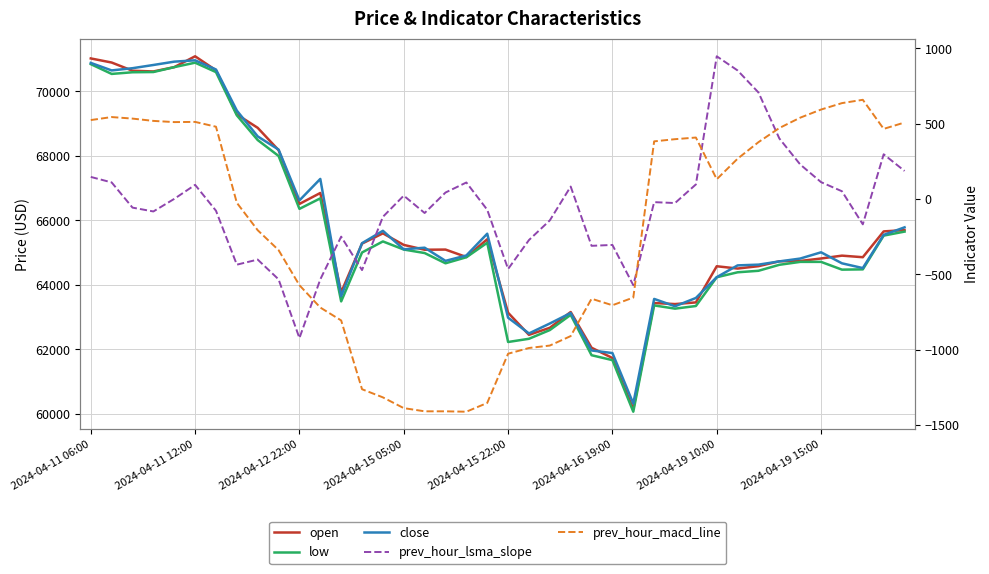

Reading left to right, what are all the values shown in this chart?

open: 71015.3	70888.3	70634.0	70611.5	70744.9	71081.6	70646.7	69279.6	68863.8	68172.2	66504.4	66844.1	63764.3	65274.7	65592.7	65234.1	65084.3	65089.7	64858.9	65409.8	63131.3	62446.1	62664.5	63154.0	62046.6	61727.8	60147.8	63432.5	63400.1	63451.5	64572.5	64501.3	64574.9	64726.6	64736.1	64813.0	64901.5	64852.6	65653.0	65693.2
low: 70838.1	70535.0	70586.5	70593.6	70744.9	70883.2	70591.7	69250.8	68484.7	67992.0	66351.4	66676.9	63482.8	64999.3	65341.8	65090.9	64981.8	64664.4	64851.7	65300.9	62224.3	62323.8	62594.3	63065.6	61814.6	61661.8	60062.9	63358.6	63258.2	63339.8	64231.8	64385.2	64431.8	64617.5	64707.9	64708.0	64467.4	64475.8	65522.7	65646.5
close: 70876.4	70643.7	70712.3	70811.8	70915.4	70956.4	70672.0	69397.9	68597.2	68189.8	66613.7	67279.6	63649.4	65287.5	65671.3	65097.8	65147.7	64739.6	64907.2	65581.1	62977.3	62490.1	62797.6	63122.5	61961.9	61881.3	60316.3	63559.8	63331.9	63589.1	64234.4	64599.3	64622.4	64722.7	64811.1	65004.8	64663.5	64516.1	65544.7	65778.5
prev_hour_lsma_slope: 145.8	109.4	-58.0	-83.5	-0.0	93.2	-78.6	-436.7	-403.0	-534.2	-924.1	-534.2	-250.6	-472.7	-119.1	21.6	-93.7	42.2	108.9	-72.2	-465.5	-273.2	-142.7	81.9	-311.6	-305.8	-573.0	-21.6	-27.6	96.0	946.7	852.5	706.2	401.0	228.4	111.1	50.7	-169.0	296.1	185.5
prev_hour_macd_line: 523.3	543.3	533.1	517.8	509.8	511.1	479.2	-26.0	-208.0	-340.1	-573.2	-721.4	-807.0	-1263.7	-1317.8	-1389.2	-1410.3	-1410.4	-1413.0	-1354.8	-1027.9	-990.0	-973.7	-910.8	-662.9	-706.1	-655.2	382.0	396.4	407.3	130.4	266.9	376.7	470.5	539.2	593.1	635.9	657.8	464.8	507.0